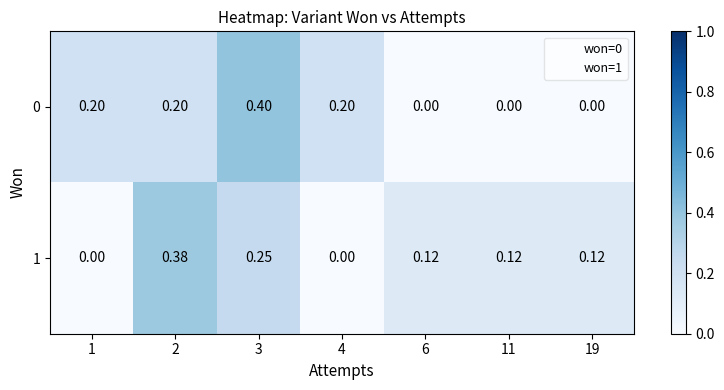

List the series in order of their peak value, highest first.

0, 1